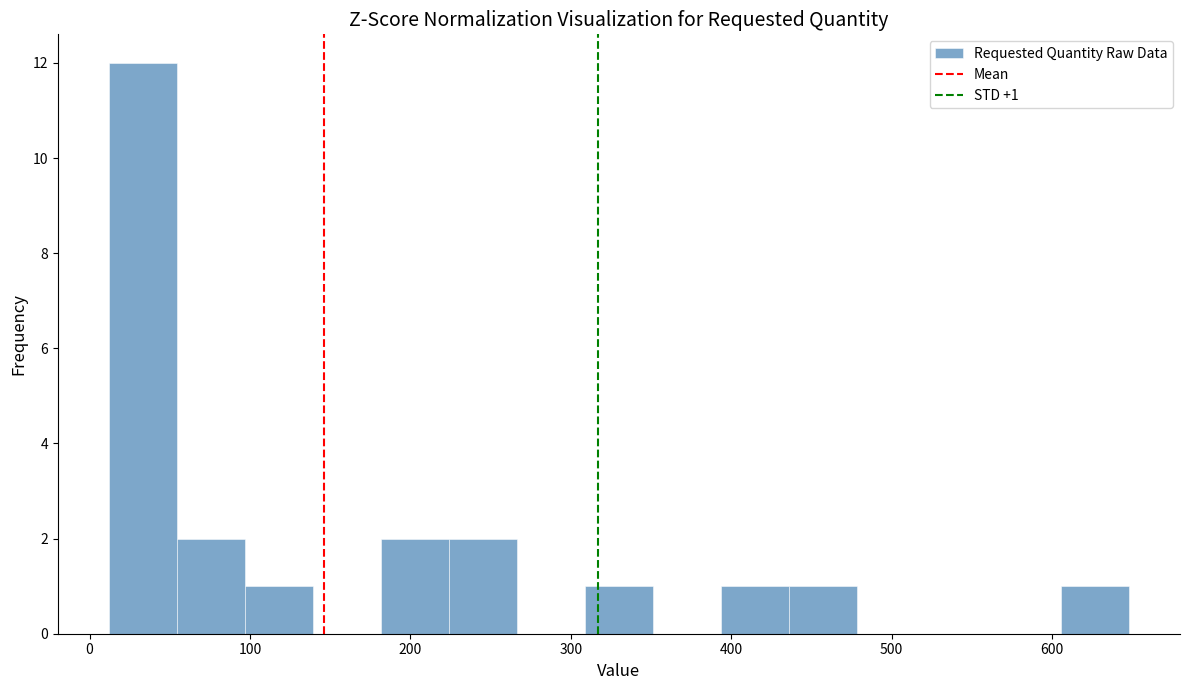

Over which range of the x-axis is the bar tallest?

10 to 50